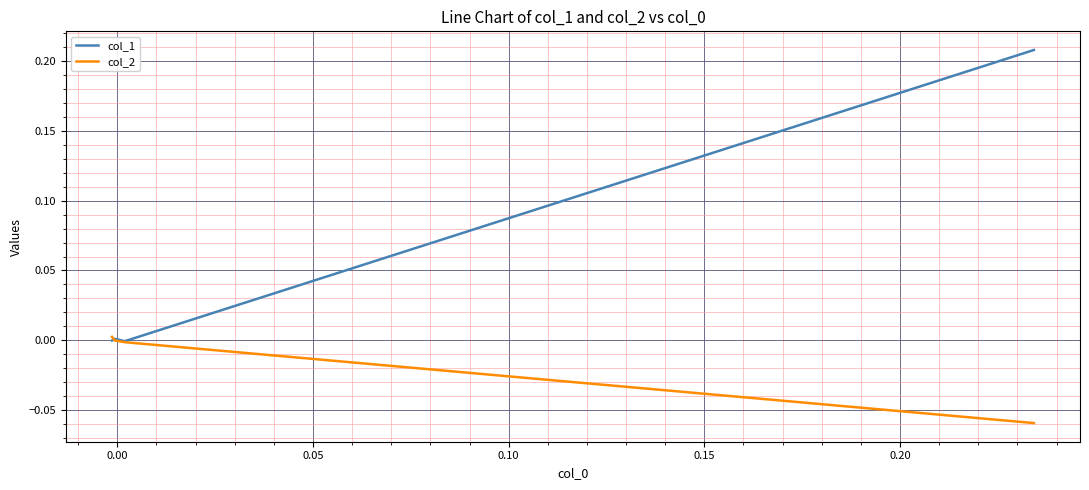

Is the value of col_2 at 0.00 greater than the value of col_1 at 0.10?

No